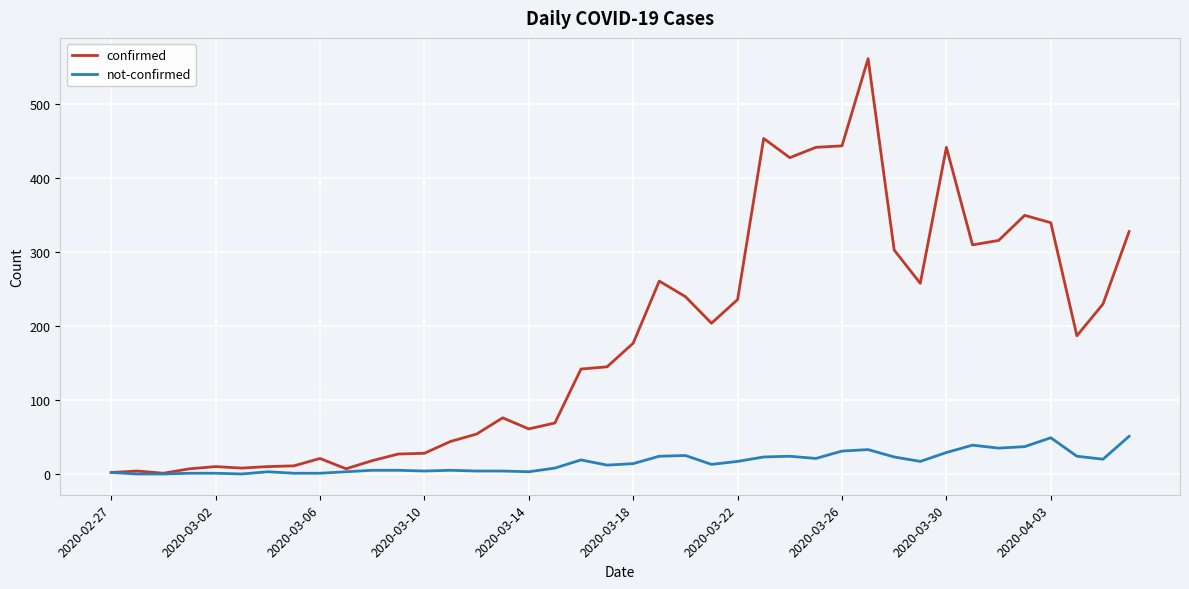

What is the greatest value displayed?

562